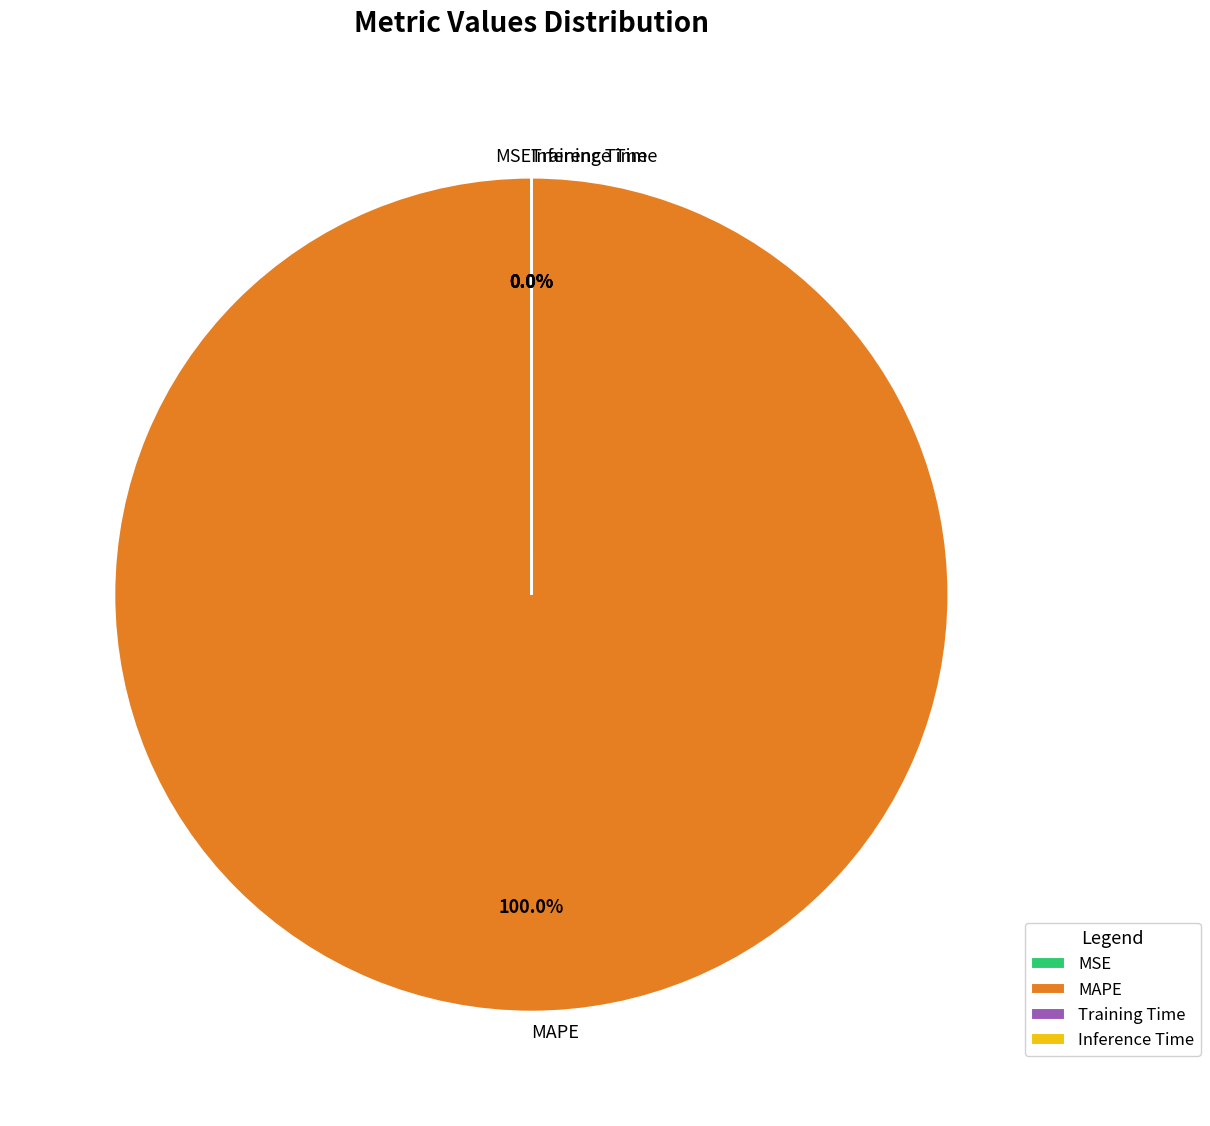

Which category has the biggest portion of the pie?

MAPE